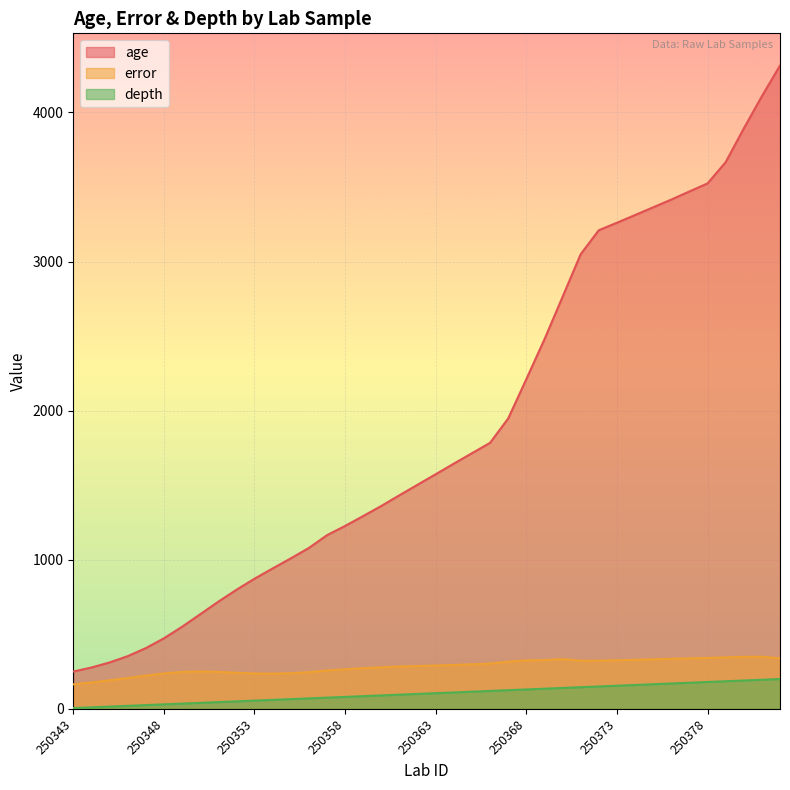

Which series has the largest total across all categories?

age